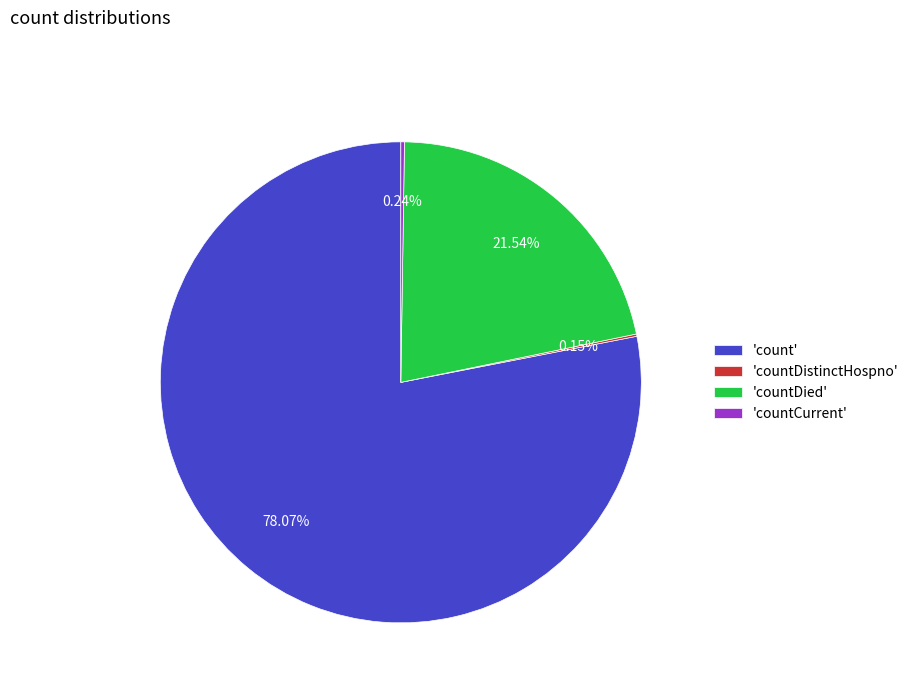

What is the largest slice in the pie chart?

'count'